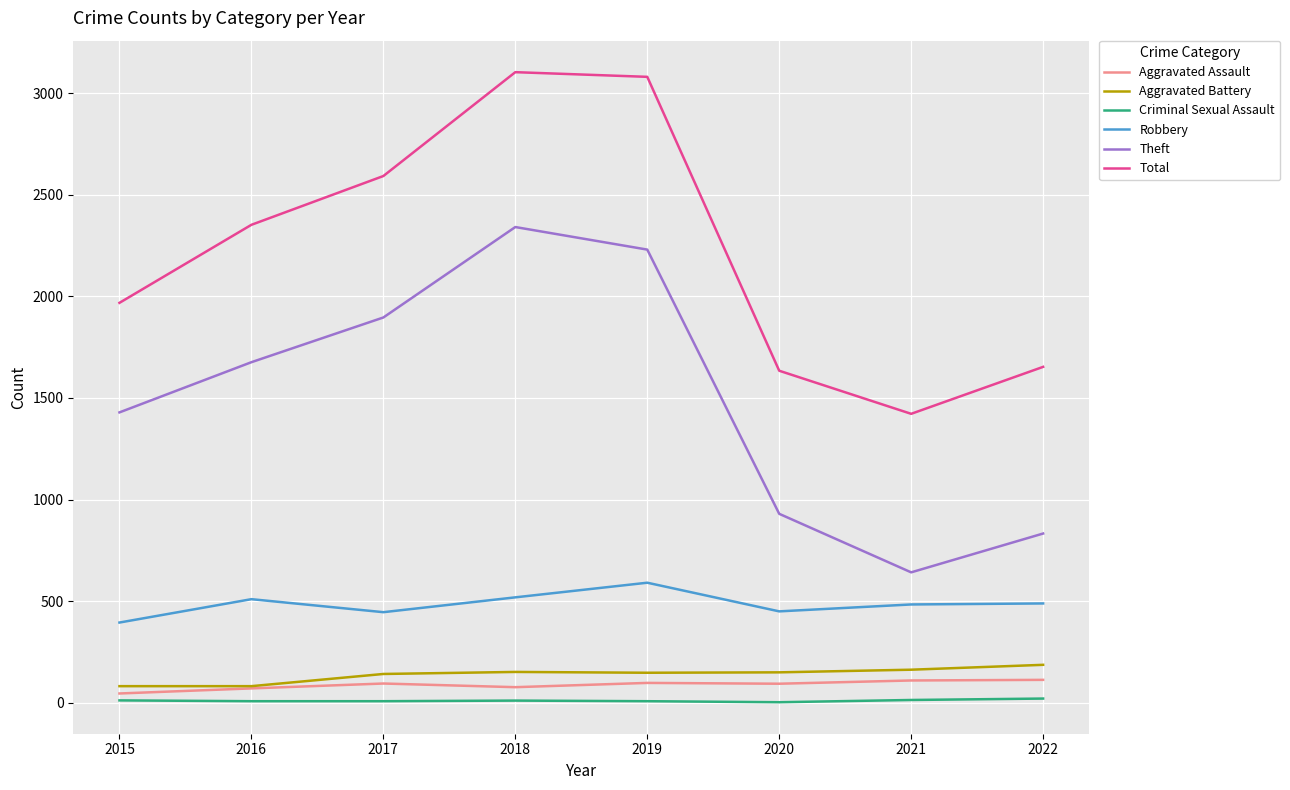

True or false: Criminal Sexual Assault and Robbery cross at least once.

False